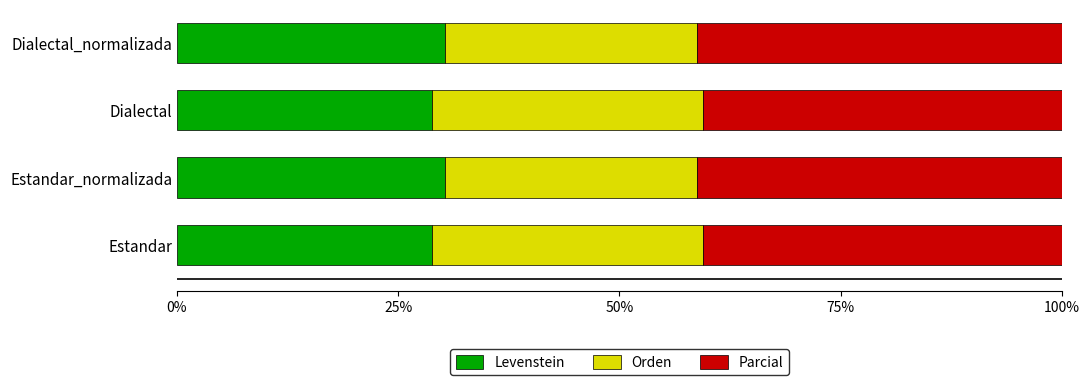

What is the total value across all series at Estandar?

100.0